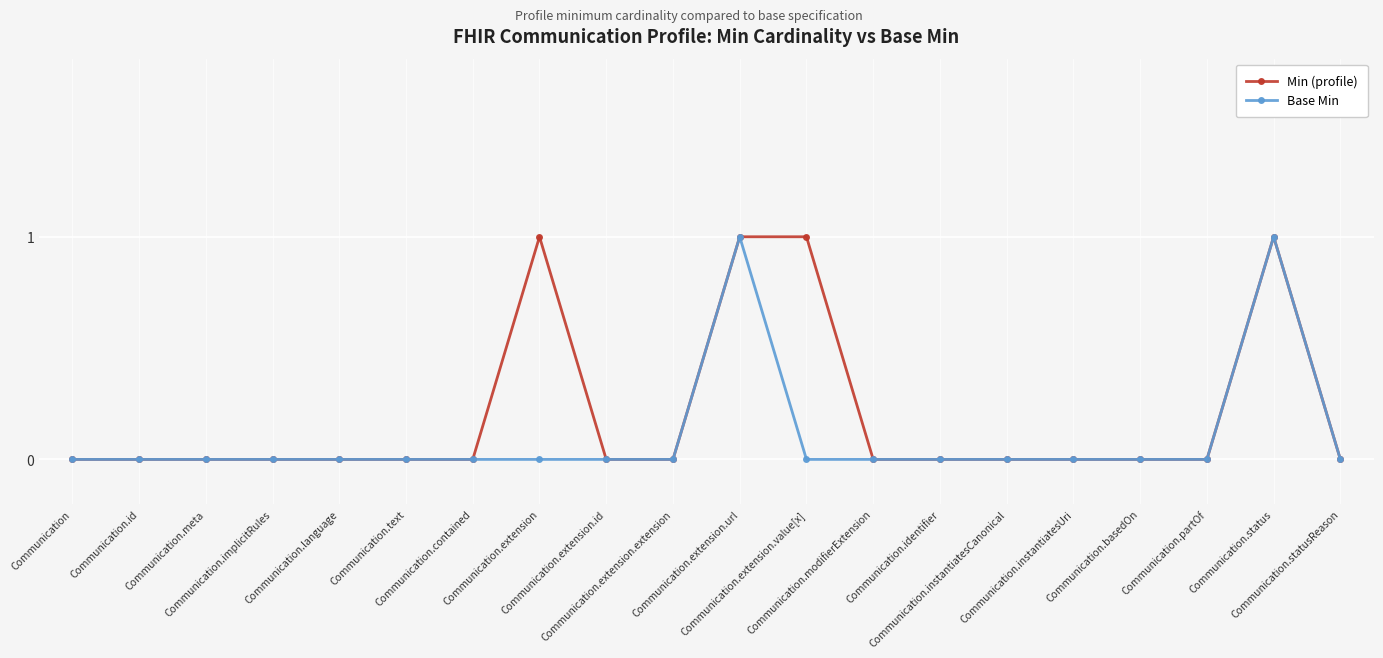

True or false: Base Min has more than 0 points higher than both neighbors.

True